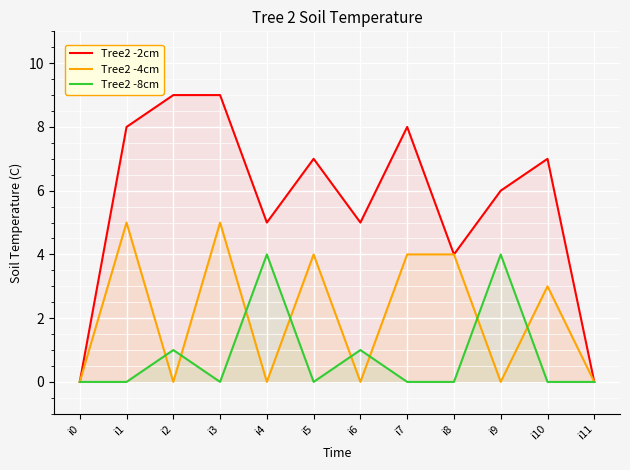

Rank the series at i10 from lowest to highest value.

Tree2 -8cm, Tree2 -4cm, Tree2 -2cm